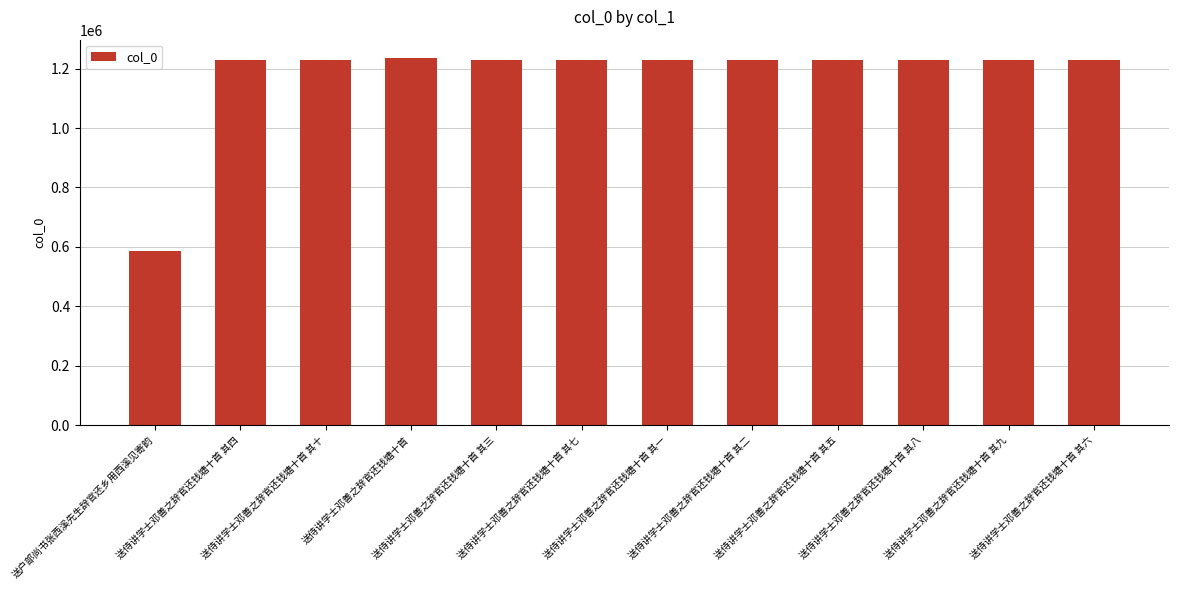

What is the difference between the maximum and minimum values?

650300